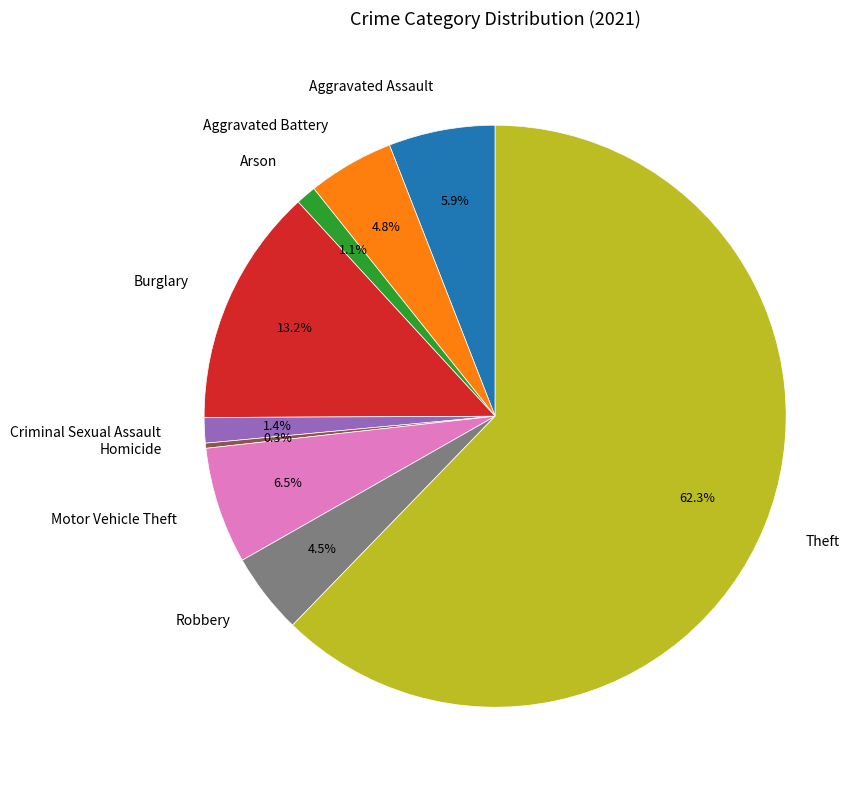

To the nearest percent, what is the combined percentage of Aggravated Battery and Motor Vehicle Theft?

11%